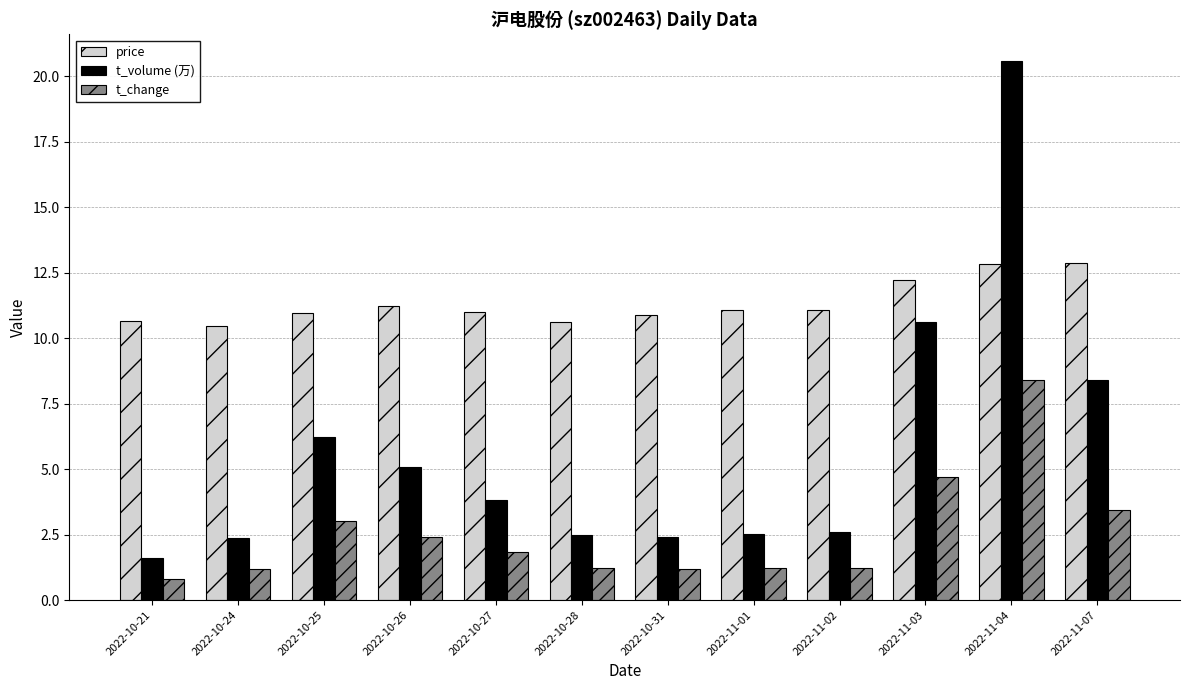

Which series has the widest spread of values?

t_volume (万)